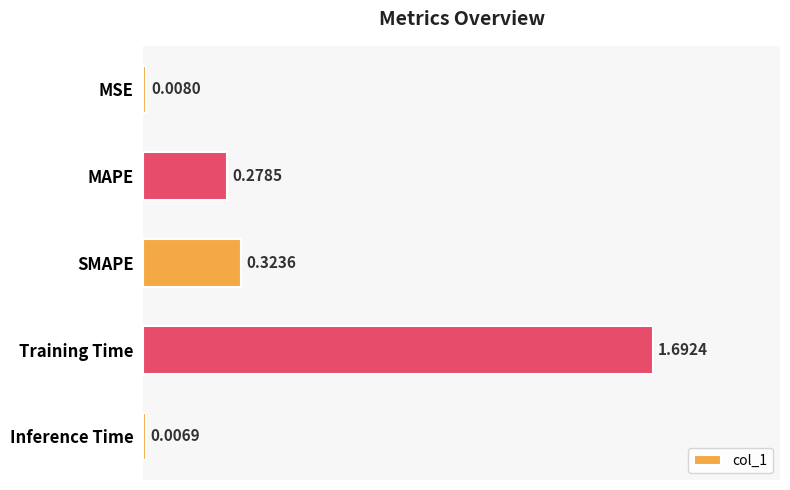

What is the sum of all values?

2.3